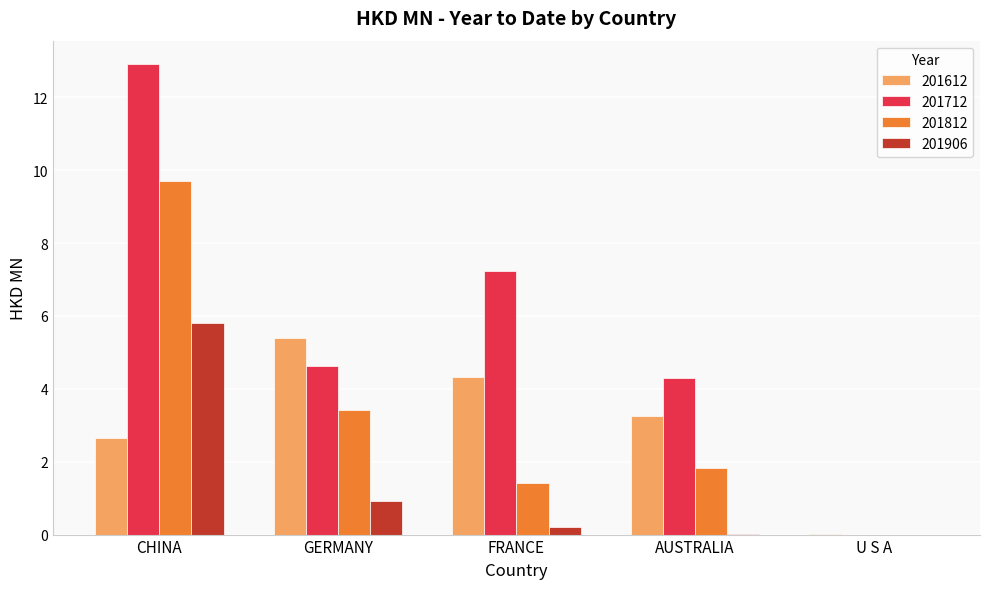

Is the value of 201812 at AUSTRALIA greater than the value of 201712 at GERMANY?

No